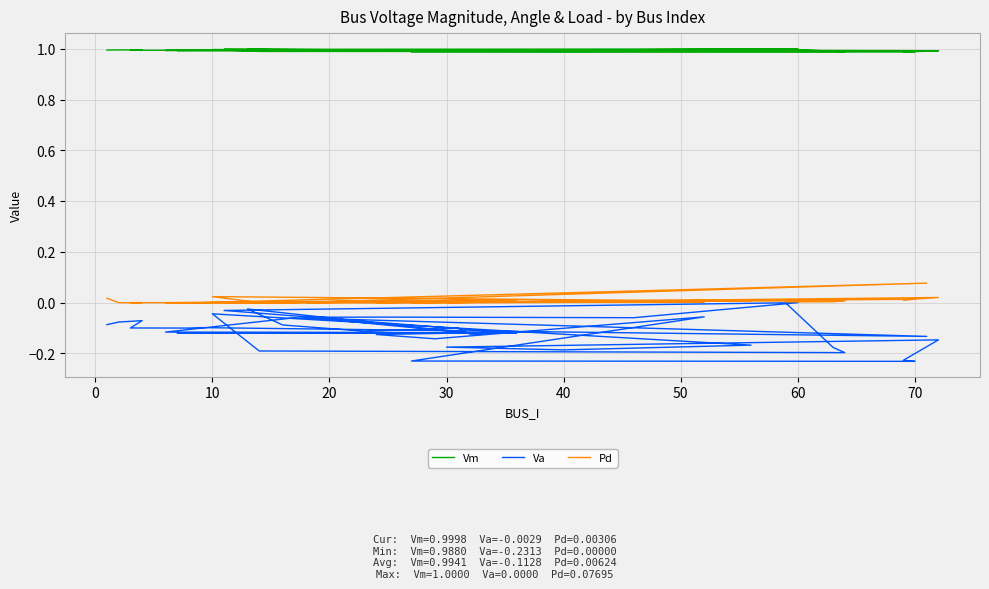

What are all the series names shown in the legend?

Vm, Va, Pd